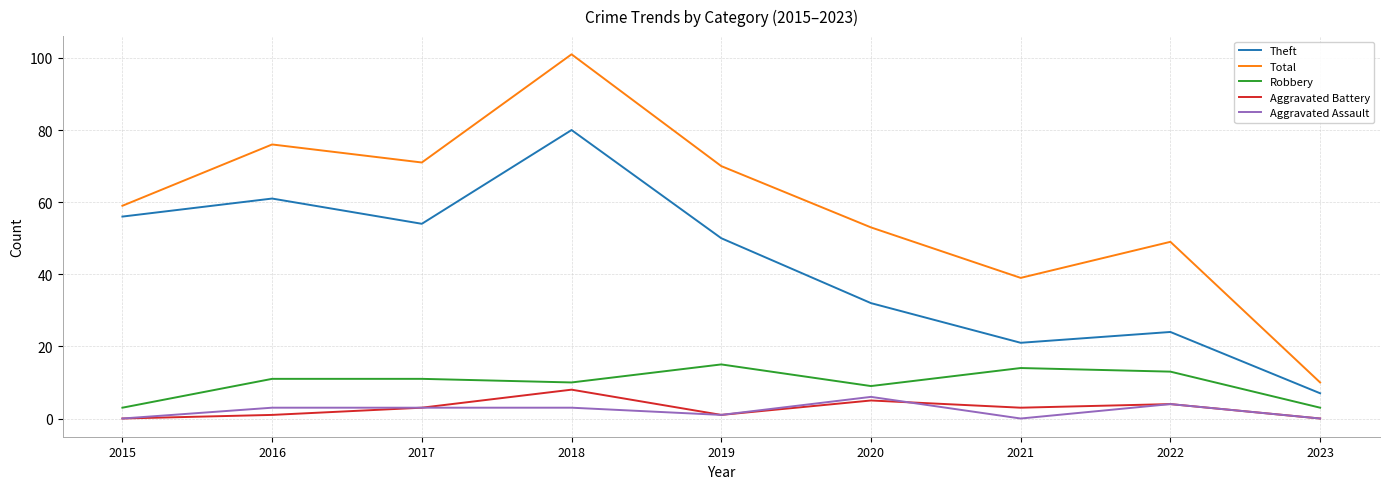

What is the total value across all series at 2023?

20